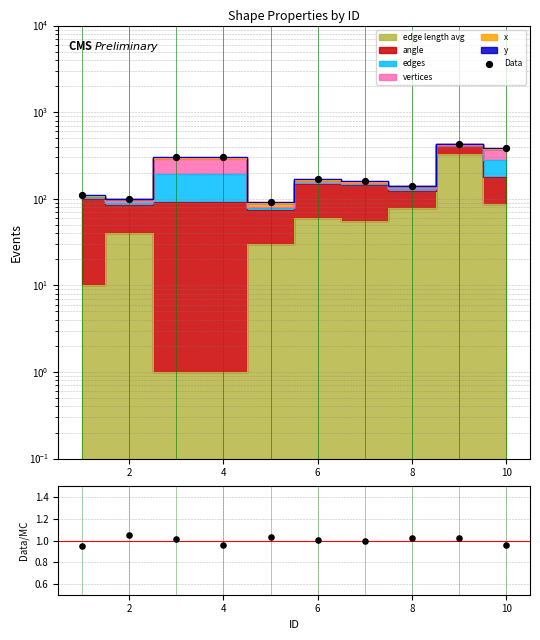

Is the value of Data at 9 greater than the value of Data/Total at 7?

Yes